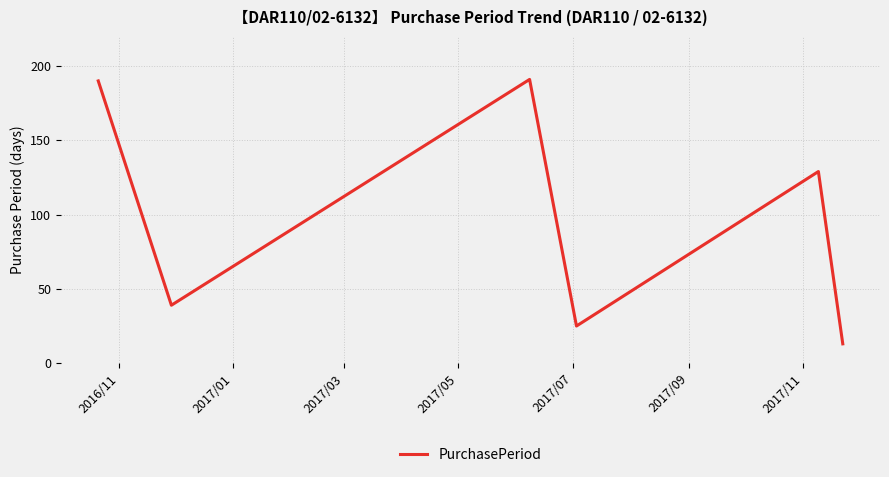

What is the average value?

98